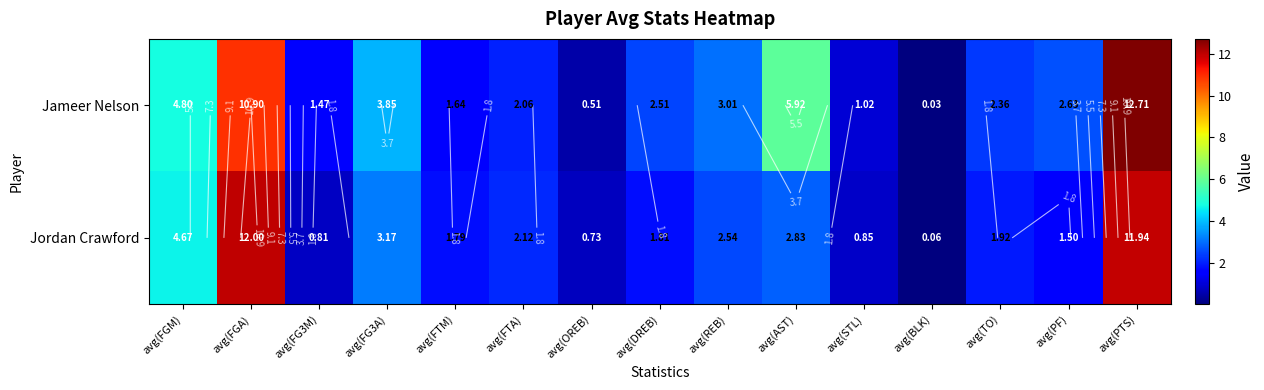

What is the difference between the second highest and minimum values in the Jameer Nelson series?

10.9